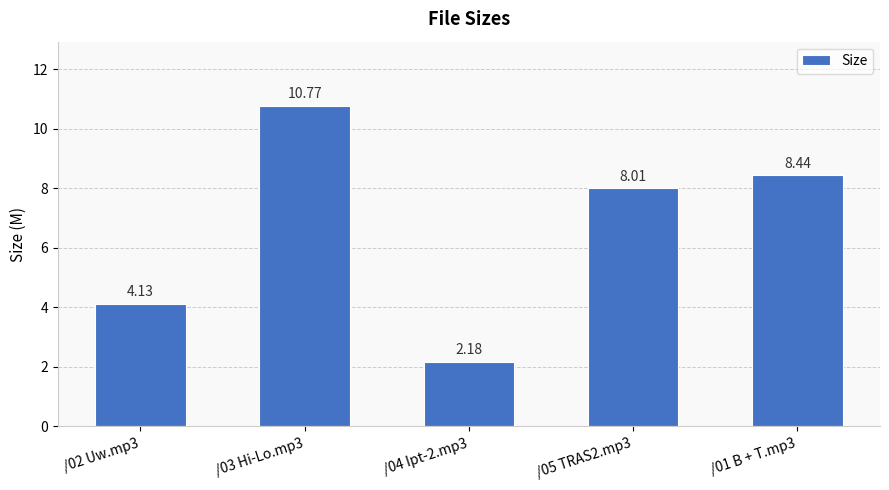

How many data points does each series have?

5